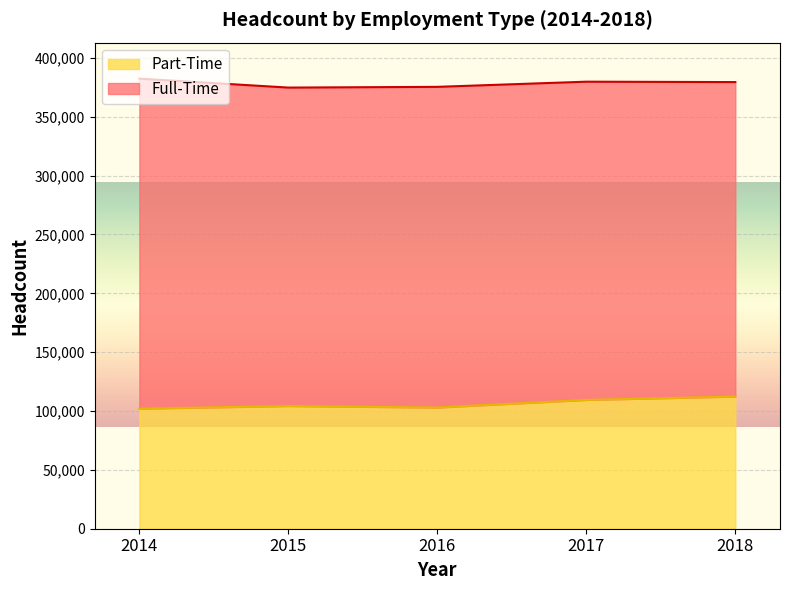

Reading left to right, extract all data points from this chart.

2014=101978	2015=104245	2016=102942	2017=109427	2018=112250